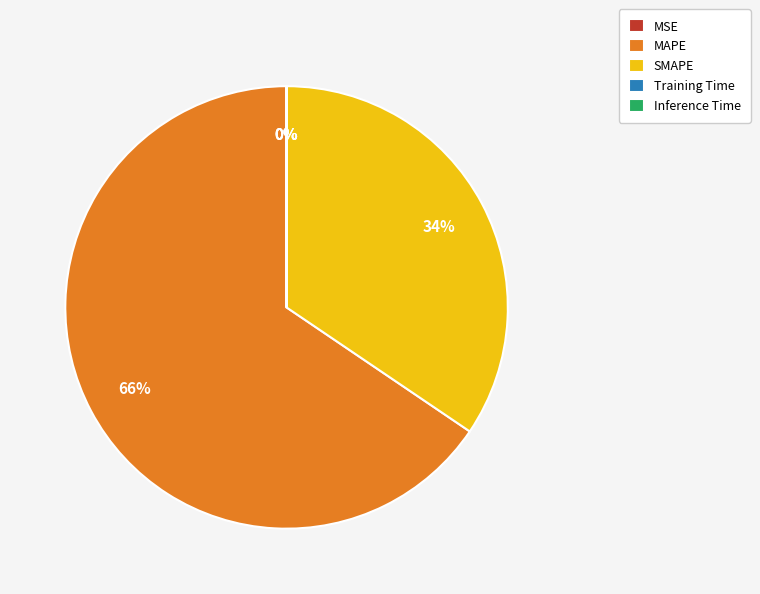

Which category accounts for the majority?

MAPE